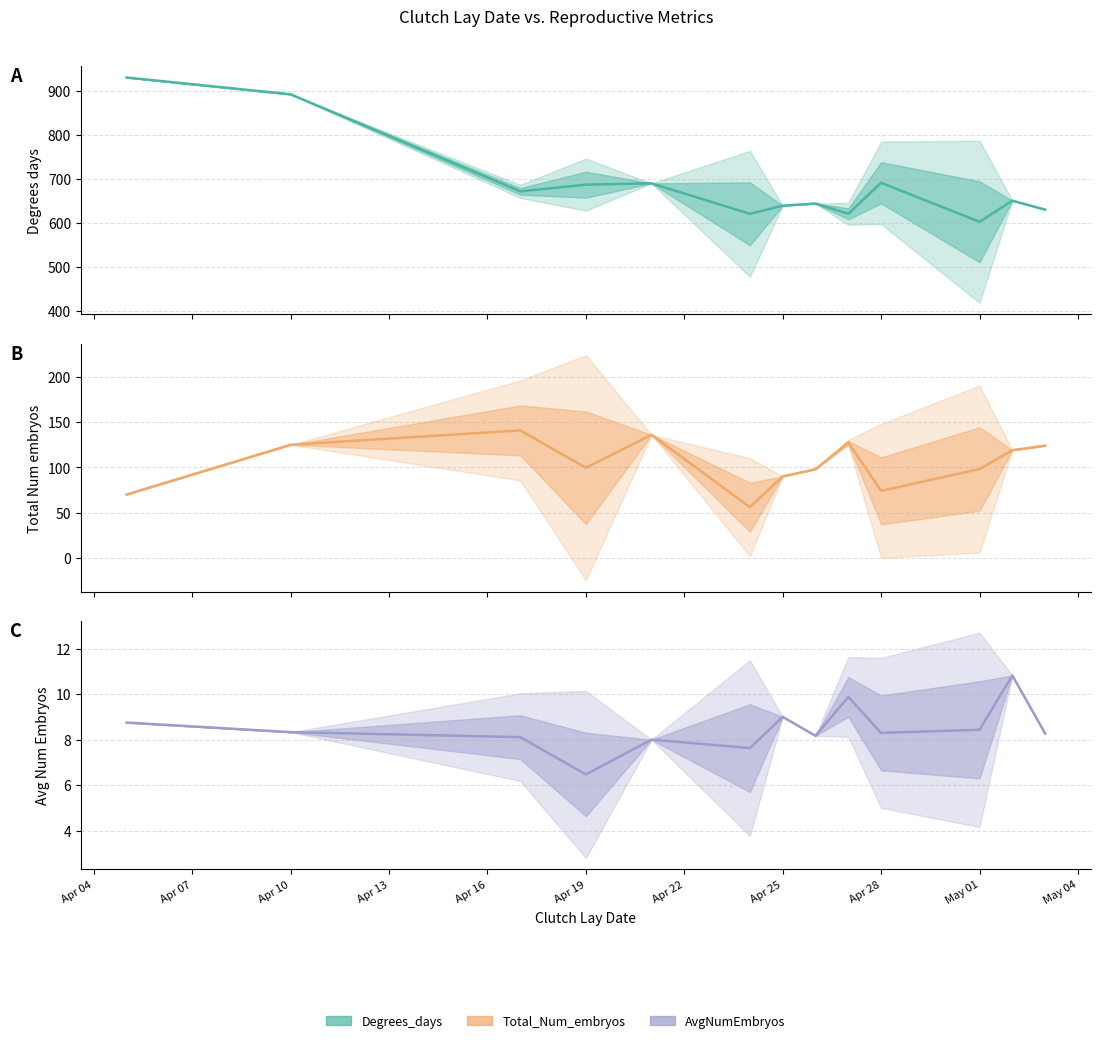

Which series has the largest total across all categories?

Degrees_days